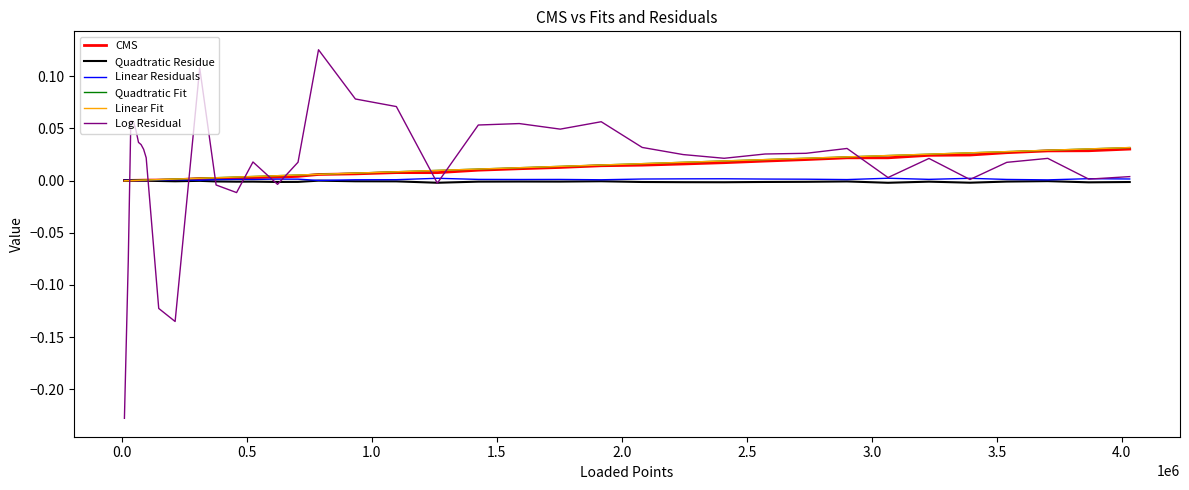

Which series has the widest spread of values?

Log Residual